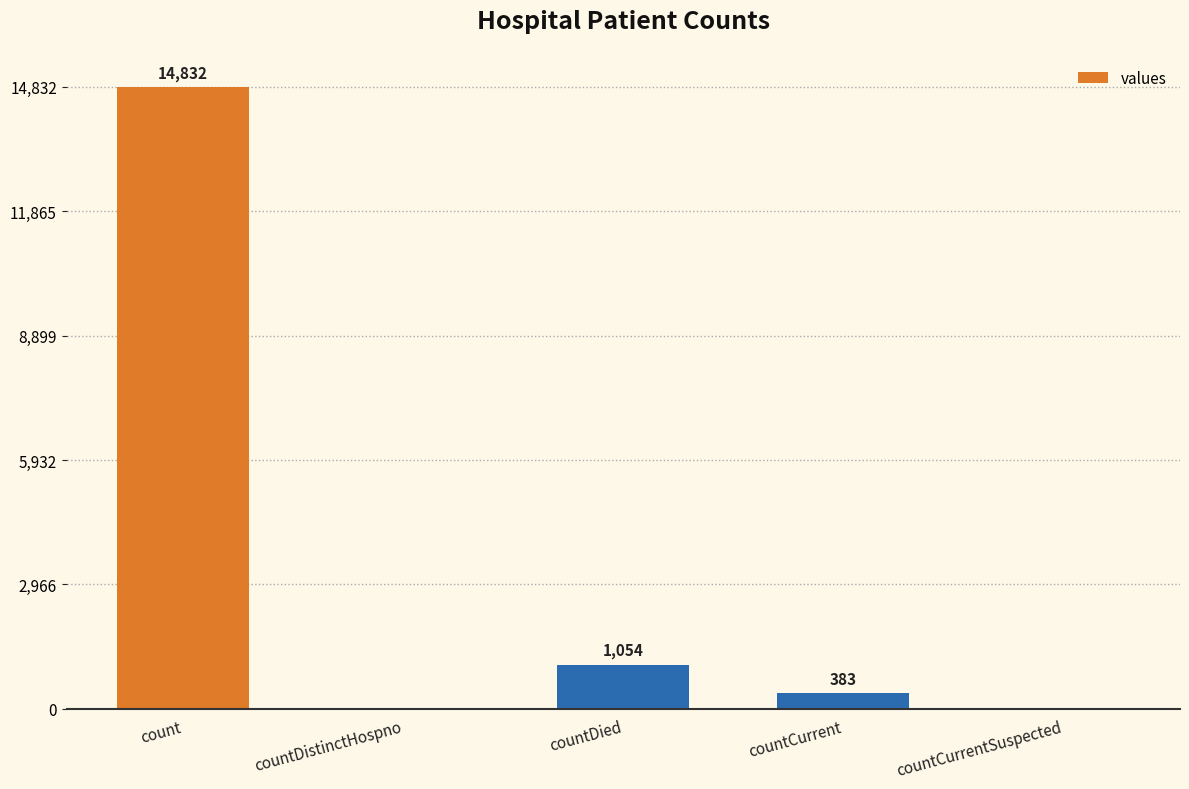

Is it true that the value at count is 20897?

False